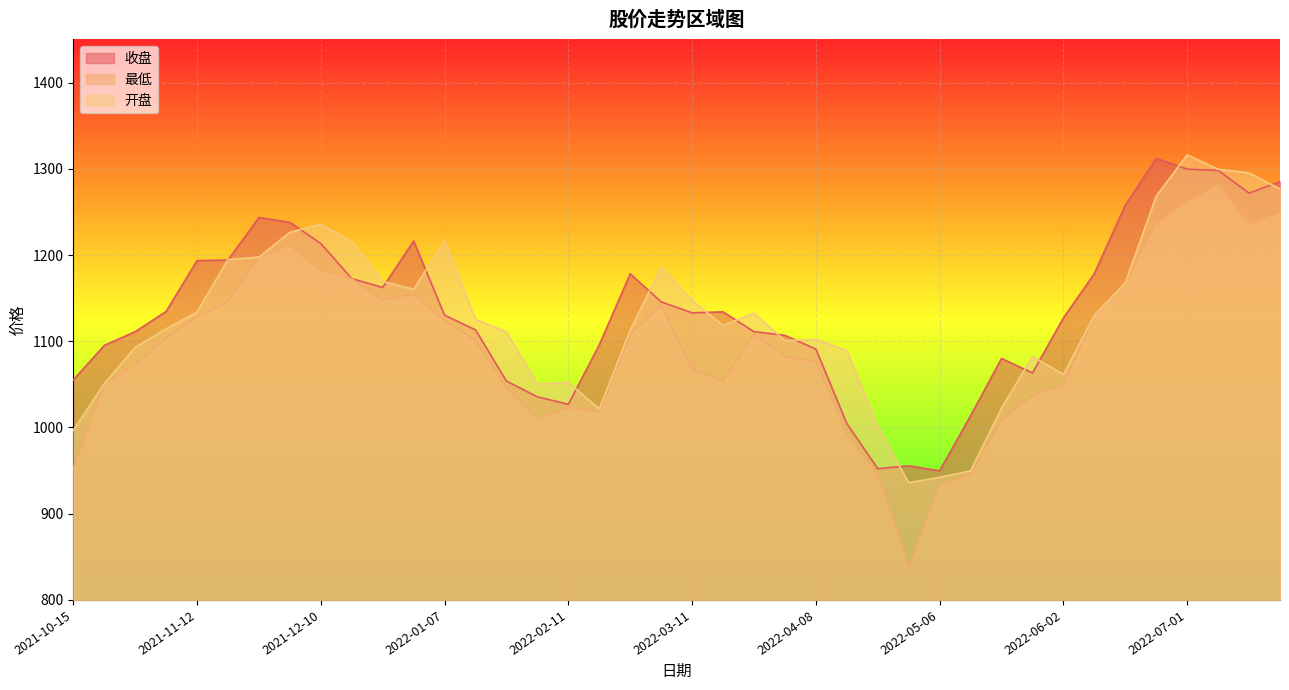

True or false: 最低 and 开盘 intersect in this chart.

False